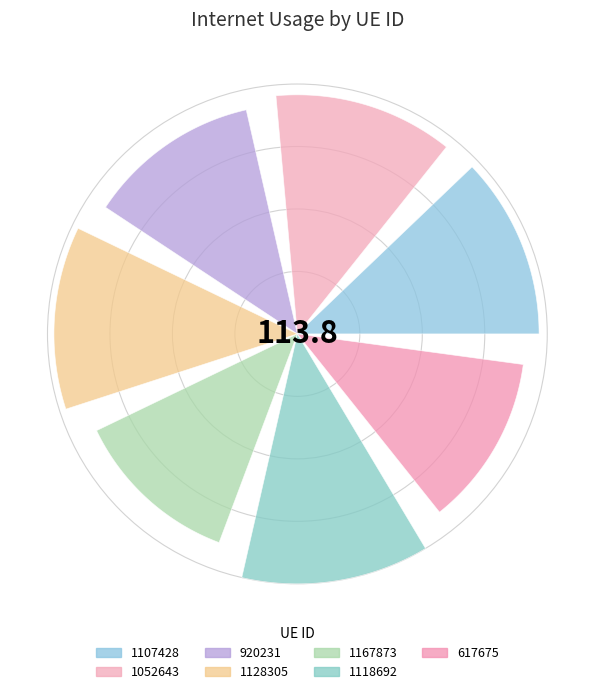

Is the sum of 1107428 and 920231 greater than half?

No